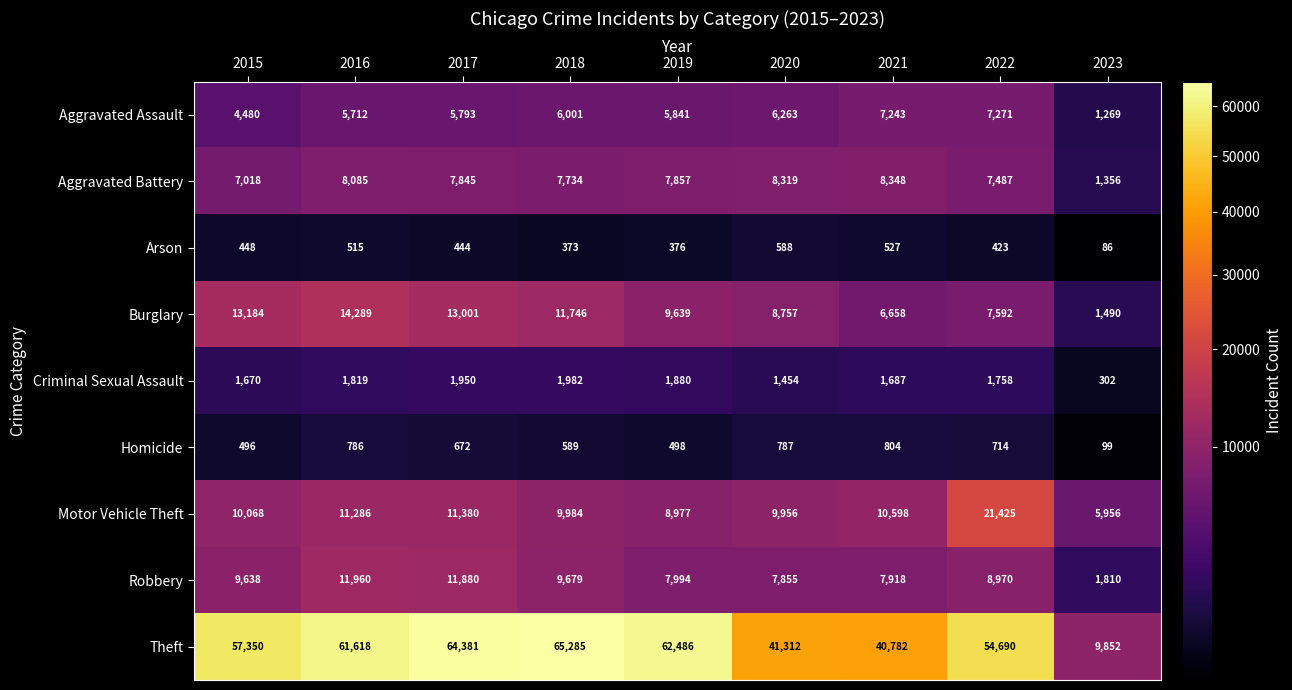

What is the total value across all series at 2015?

104352